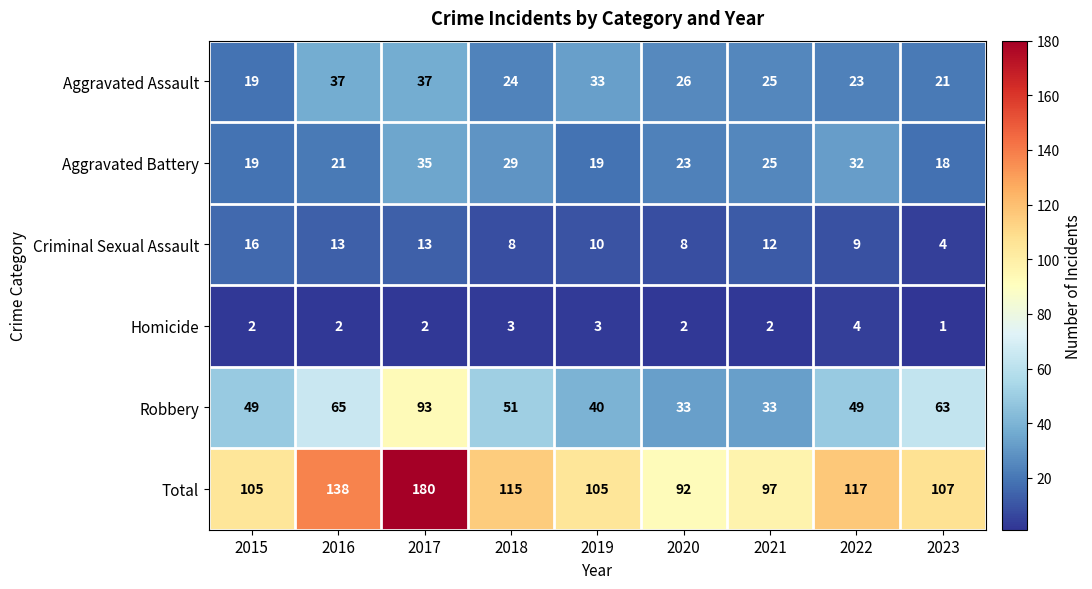

At 2017, list the series in order from largest to smallest.

Total, Robbery, Aggravated Assault, Aggravated Battery, Criminal Sexual Assault, Homicide